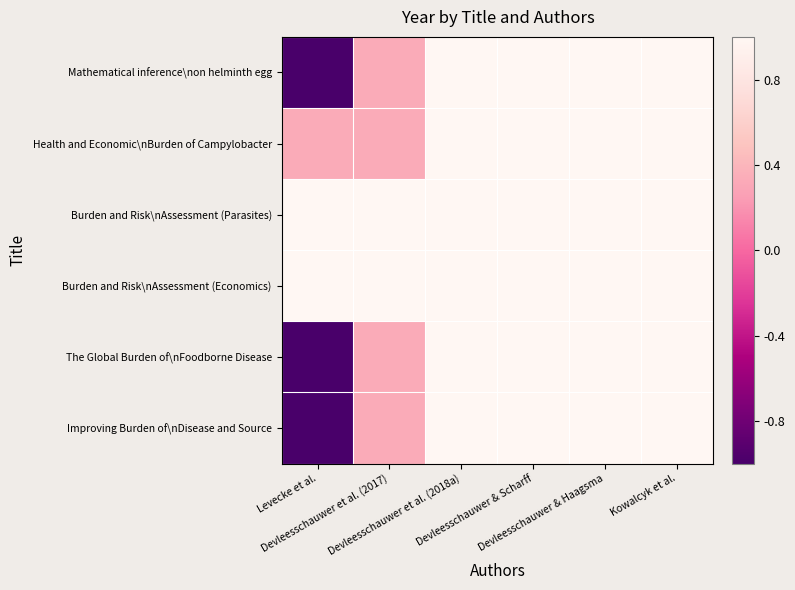

What is the greatest value displayed?

1.0